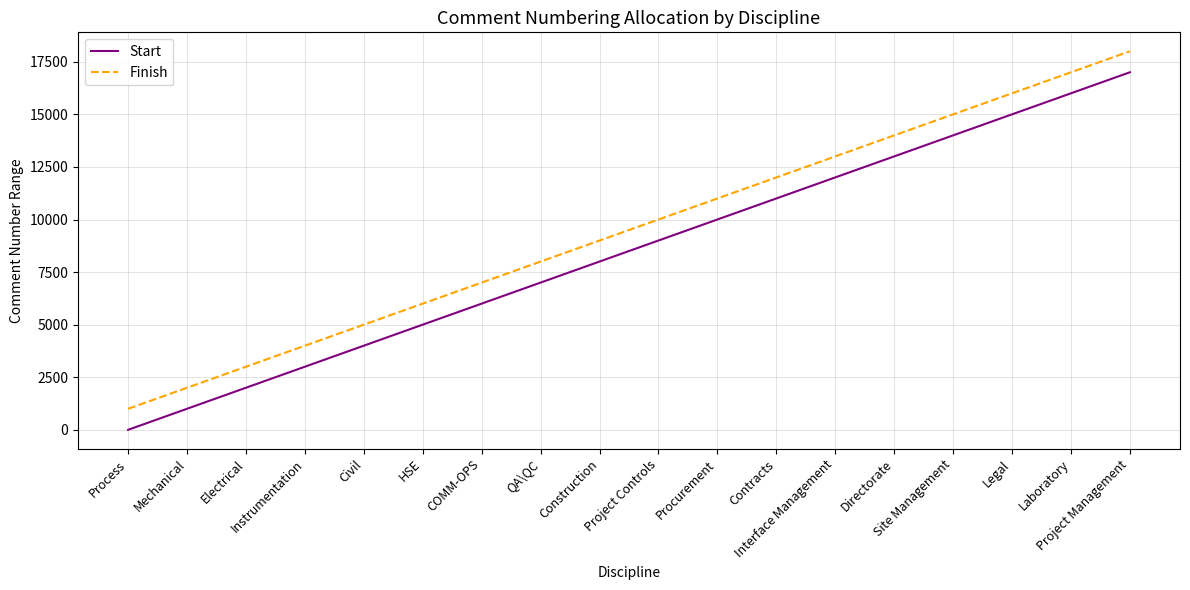

Does the chart display data point markers on the line(s)?

No